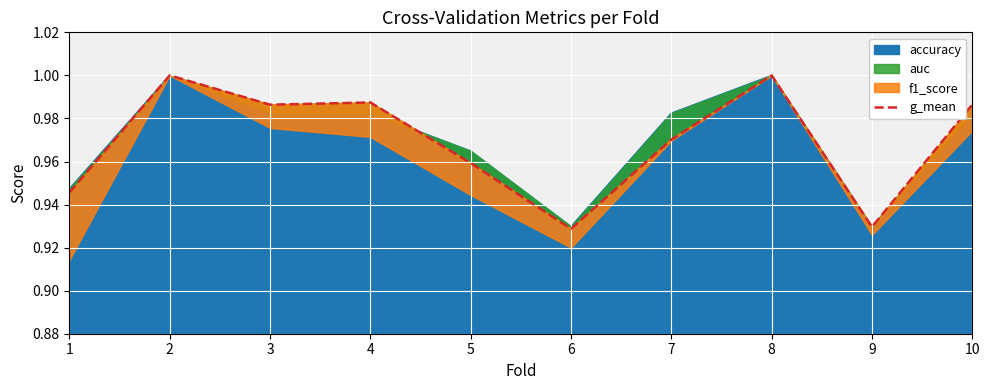

What is the sum of all values?

9.7